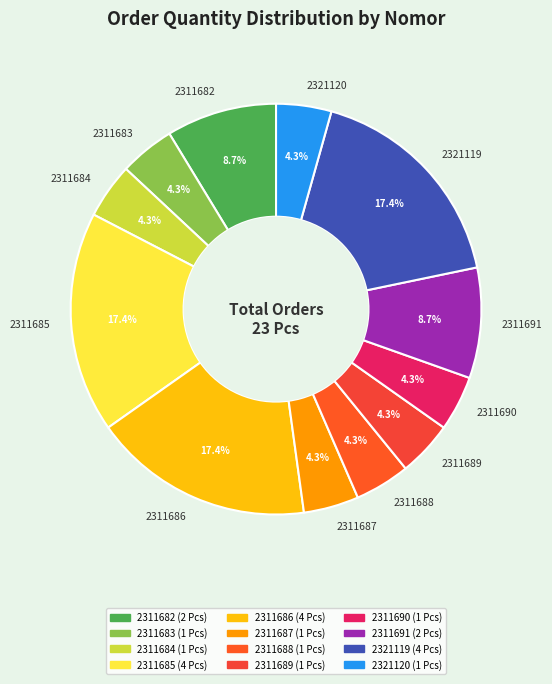

To the nearest percent, what percentage of the pie is 2311684?

4%